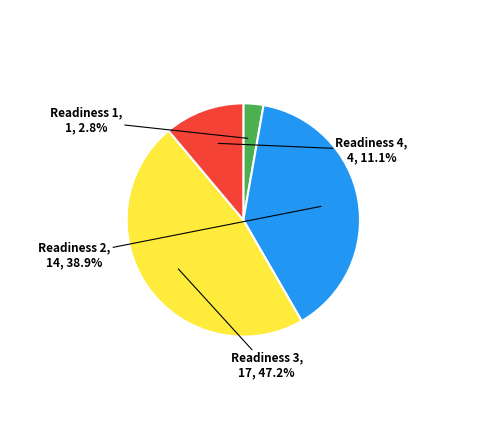

How many slices are in this pie chart?

4